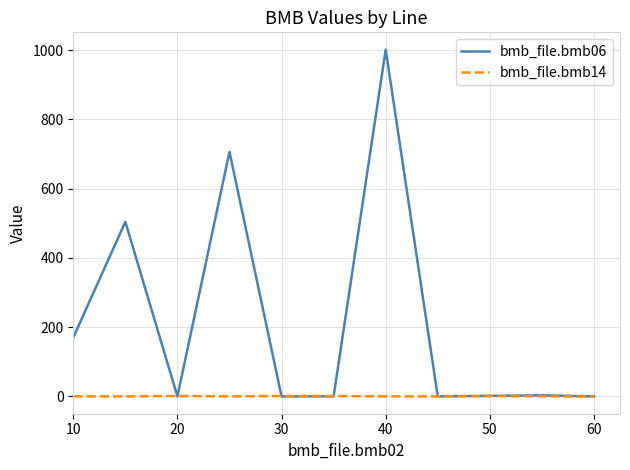

What is the highest value of the bmb_file.bmb06 series?

1001.0